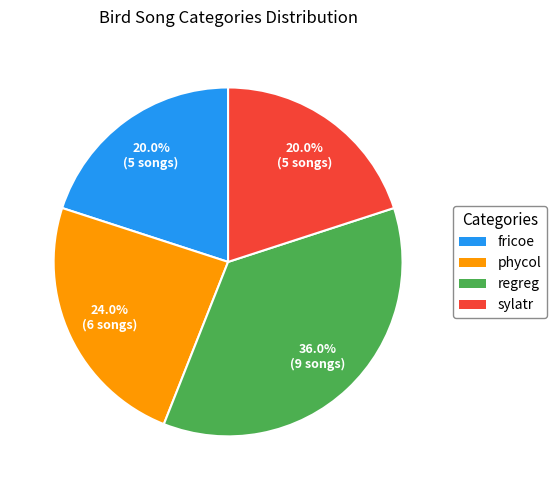

What is the largest slice in the pie chart?

regreg